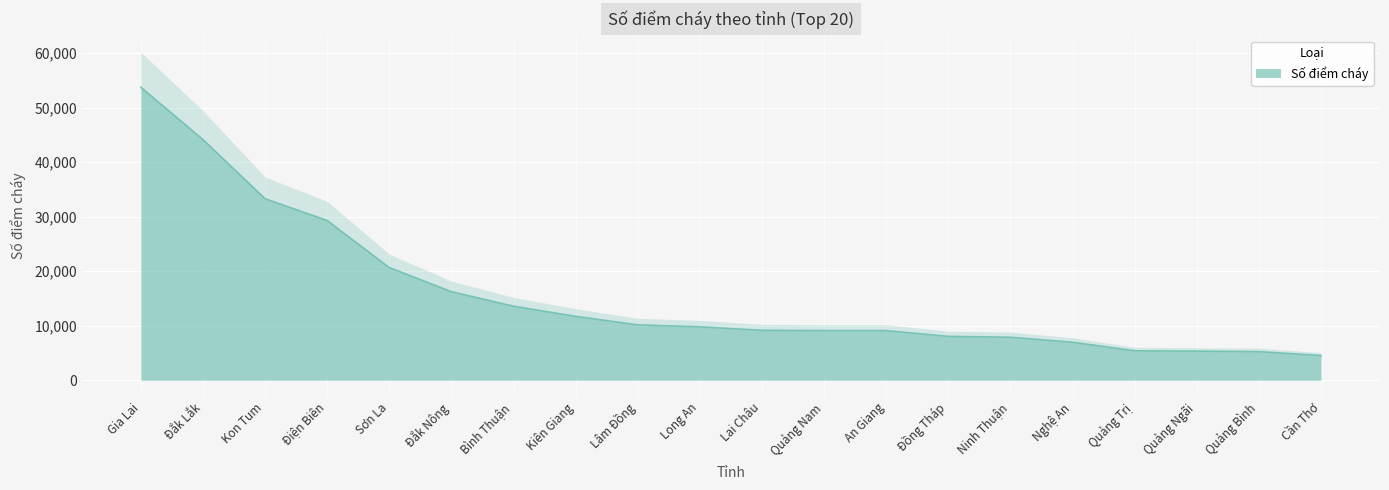

What is the sum of the values at Cần Thơ and Điện Biên?

33807